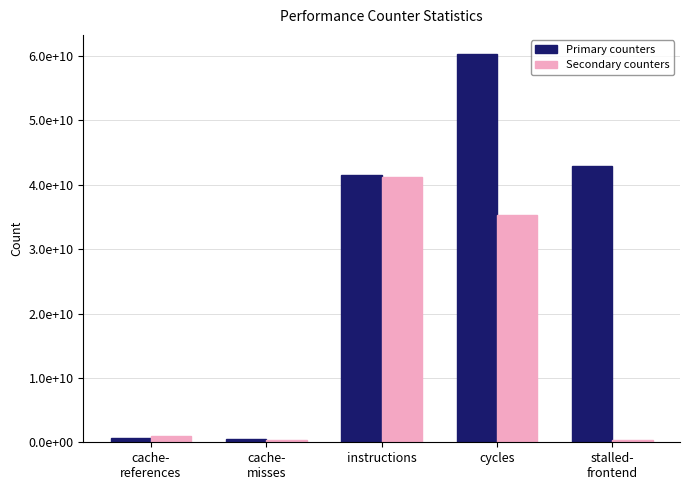

What is the value of the Secondary counters bar at the 2nd from the left?

349982099